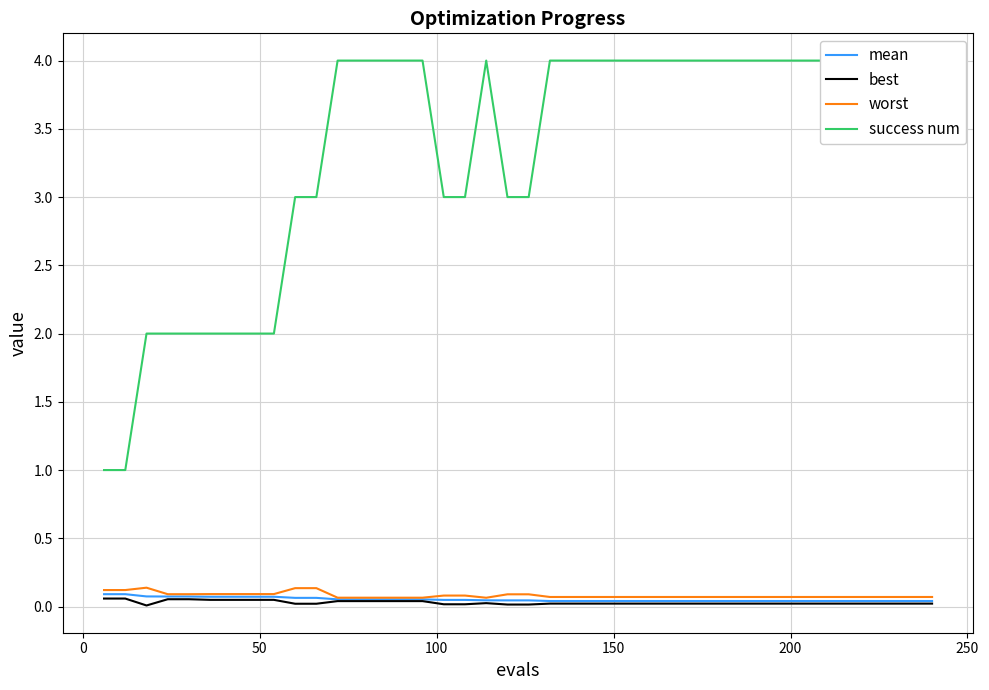

At how many categories does at least one series exceed 2?

31